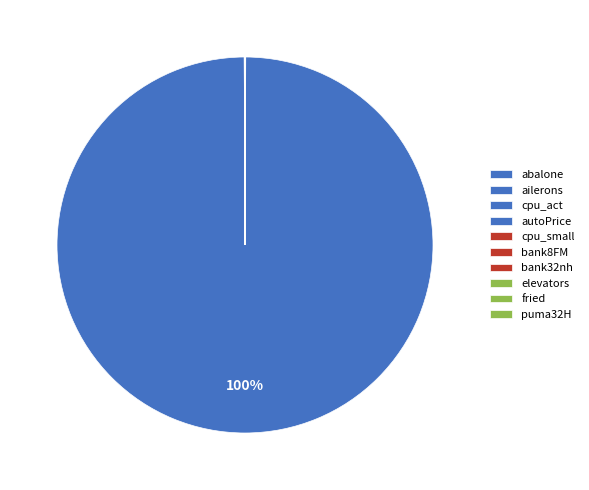

To the nearest percent, what is the combined percentage of ailerons and autoPrice?

100%